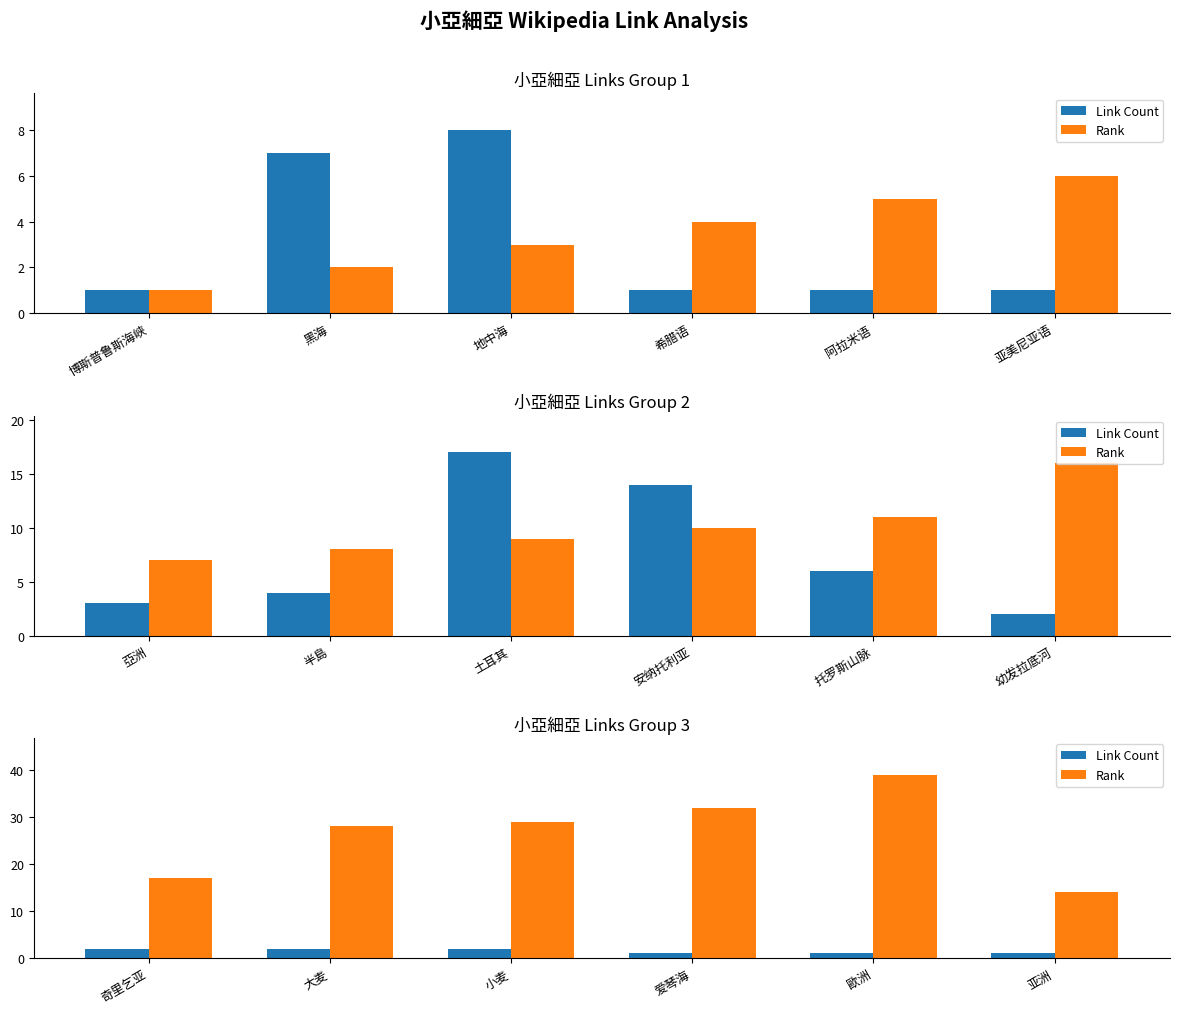

Is the value of Link Count at 爱琴海 greater than the value of Rank at 大麦?

No